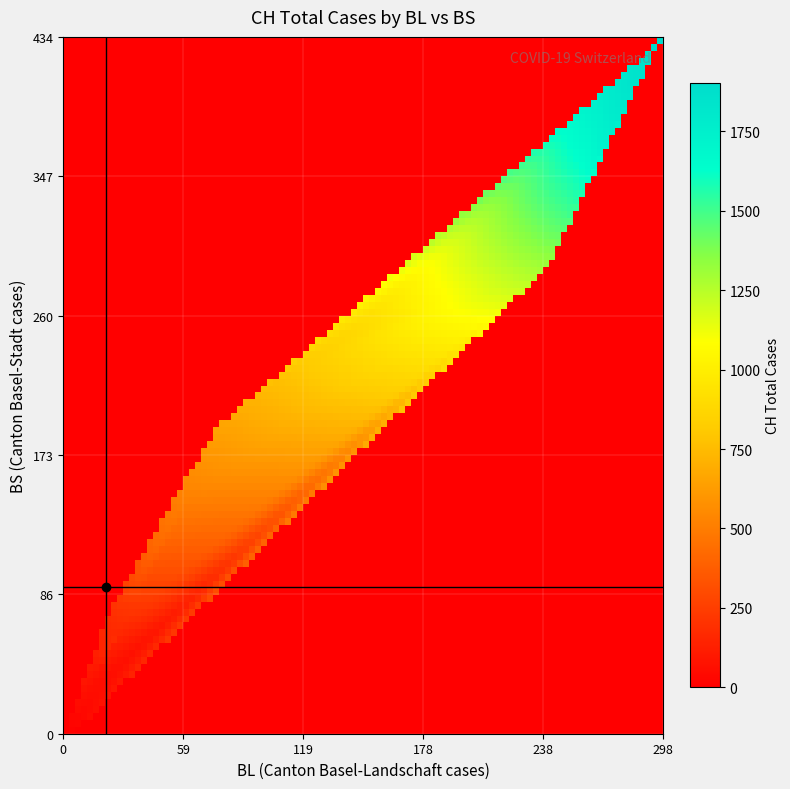

Reading left to right, list all the values displayed in this chart.

BL: 0	0	0	0	0	0	0	0	0	0	0	0	0	1	2	2	2	2	2	5	5	13	16	16	18	21	21	35	40	46	65	76	100	115	158	242	249	262	266	298
BS: 0	0	0	0	0	0	0	0	0	0	0	0	0	0	0	4	4	4	4	0	4	25	36	44	46	57	73	78	105	128	155	191	211	228	263	292	323	350	397	434
CH: 0	0	0	0	0	0	0	0	0	0	1	1	1	3	7	11	12	17	17	20	21	54	75	119	138	160	181	222	368	443	546	654	734	800	938	1307	1478	1643	1749	1901